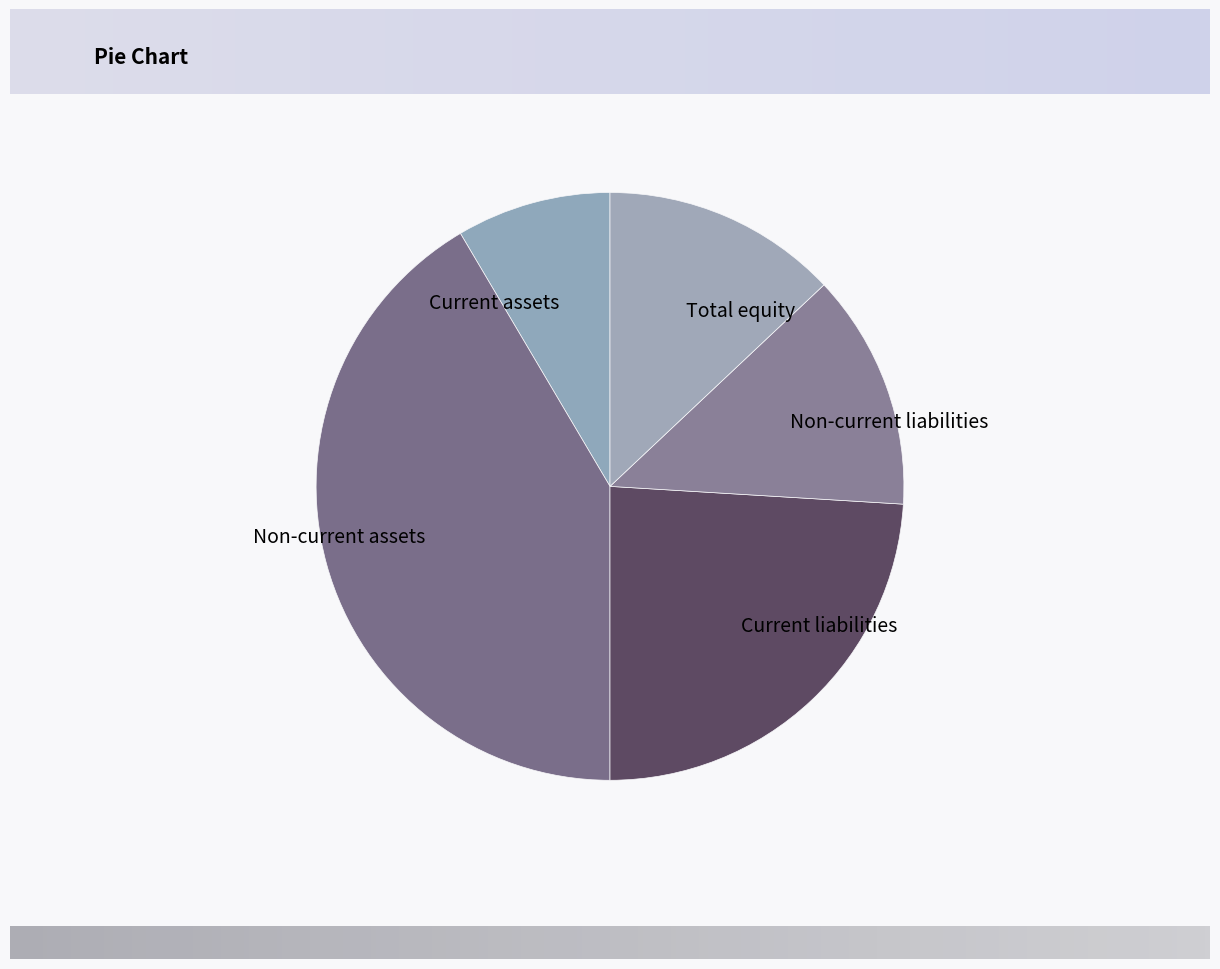

True or false: Current assets accounts for 9% of the total.

True